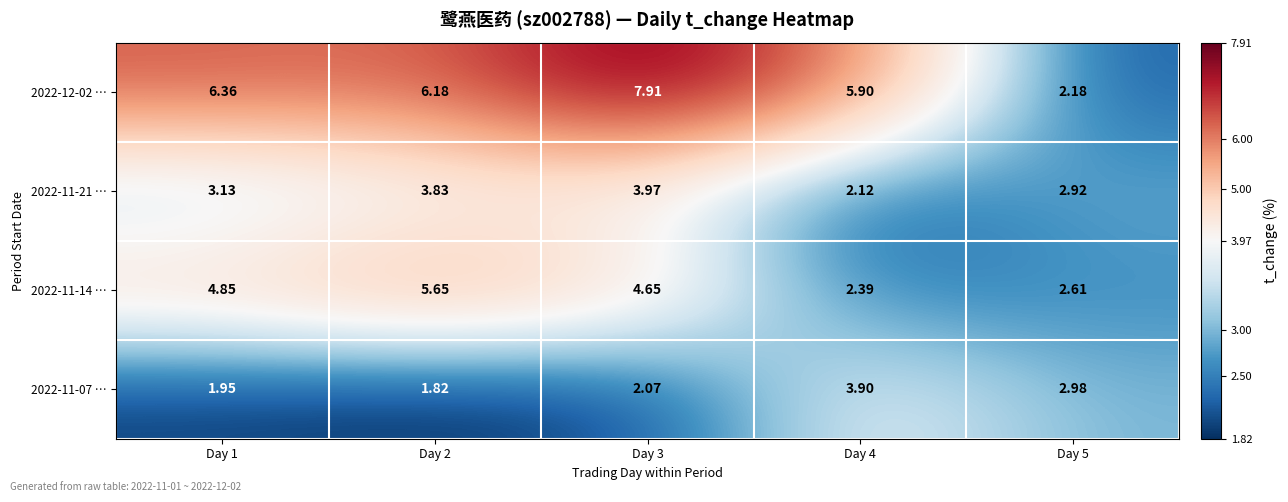

Is the value of 2022-11-14 … at Day 4 greater than the value of 2022-11-21 … at Day 5?

No